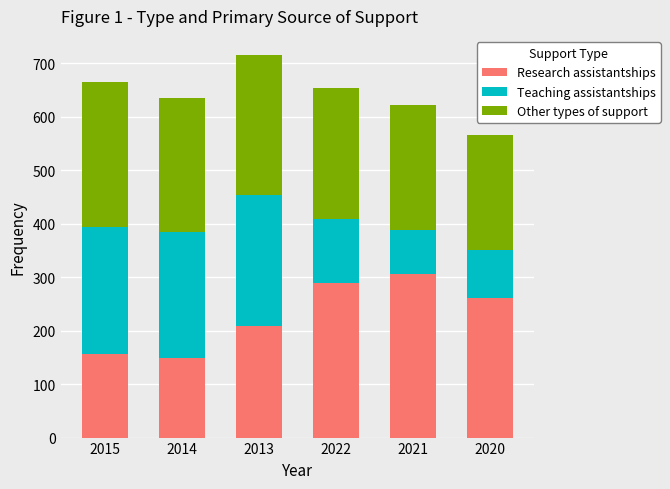

What is the difference between the Research assistantships values at 2014 and 2013?

61